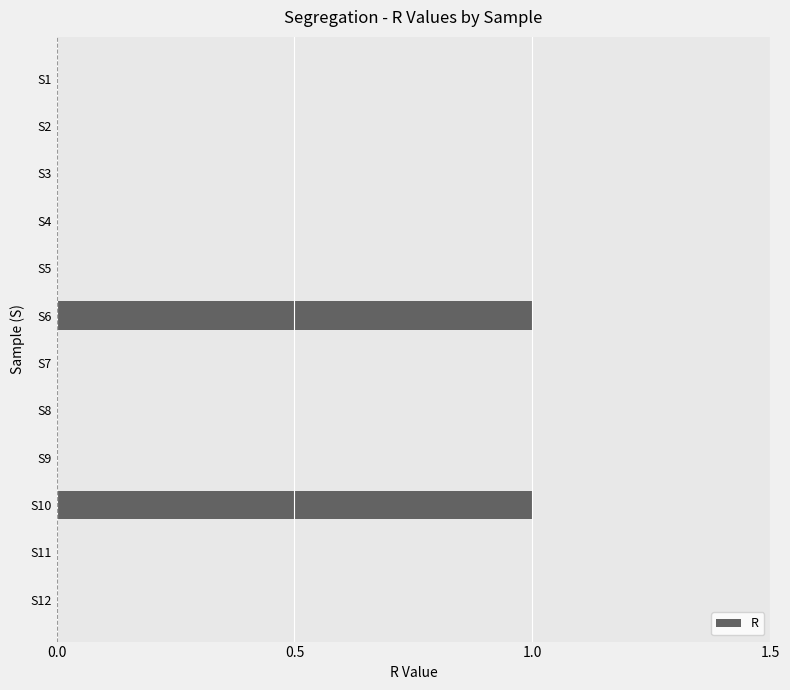

Between S10 and S4, which is larger?

S10